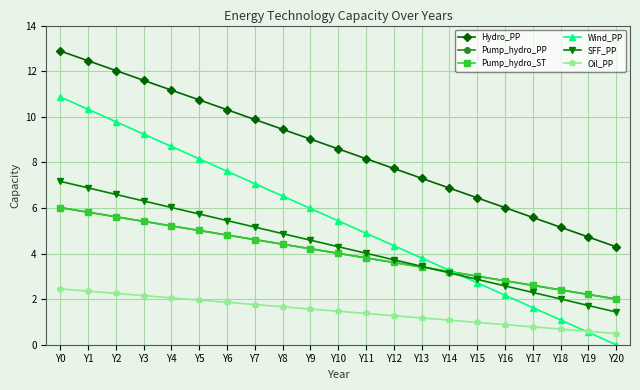

Is this an area chart (filled region under the line)?

No